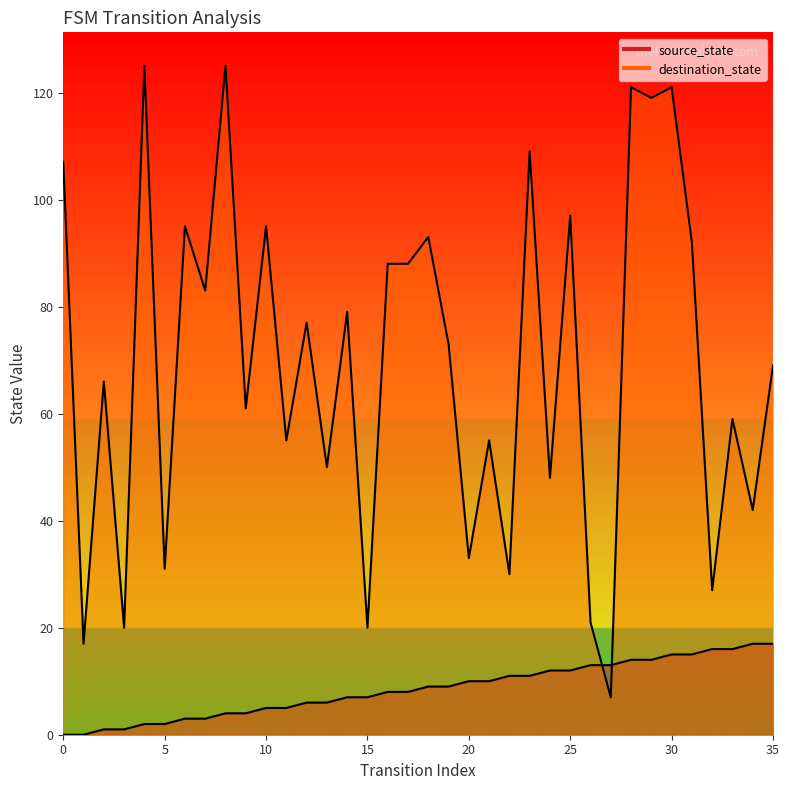

True or false: source_state and destination_state intersect in this chart.

True